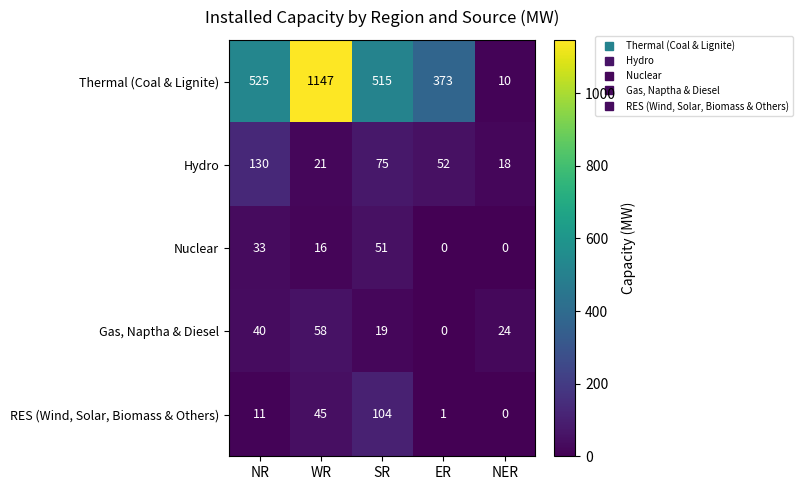

What is the minimum value for Thermal (Coal & Lignite)?

10